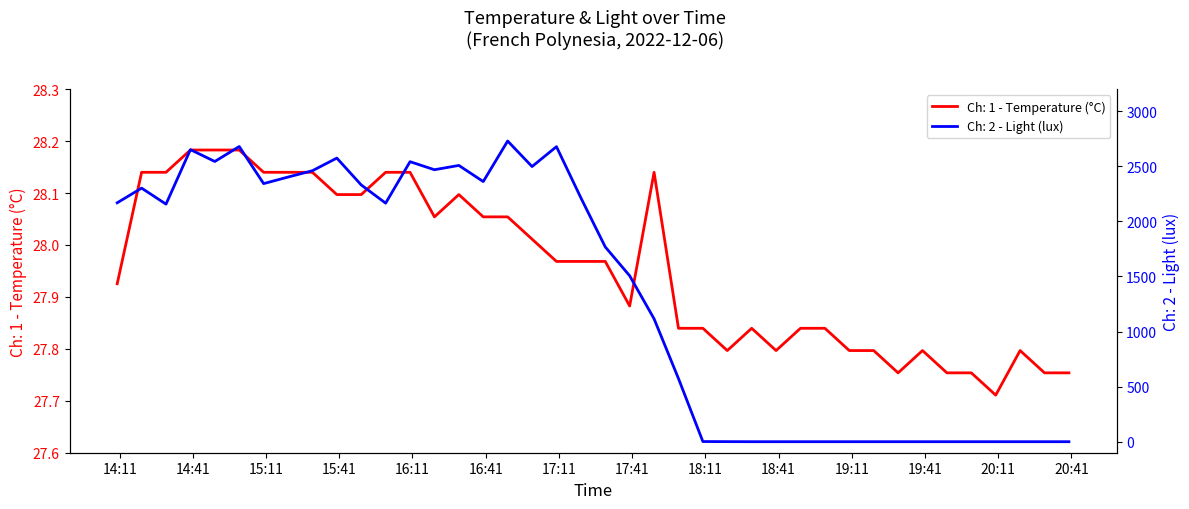

How many times do Ch: 2 - Light (lux) and Ch: 1 - Temperature (°C) cross each other?

1